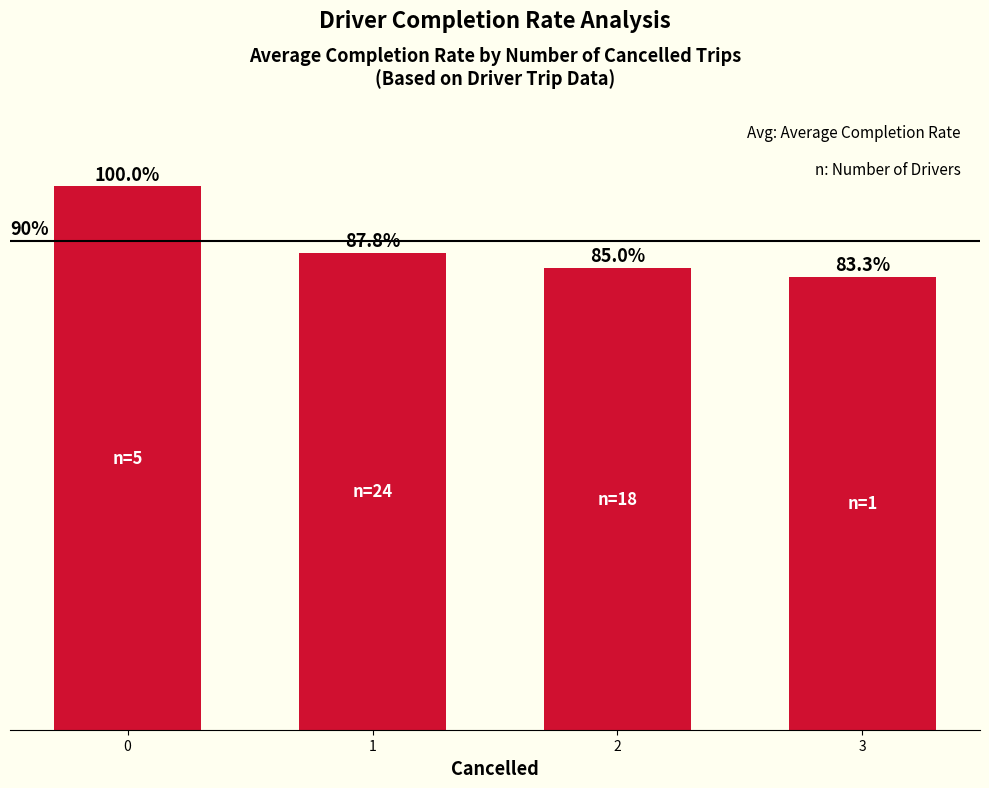

Rank the categories by value from lowest to highest.

3, 2, 1, 0